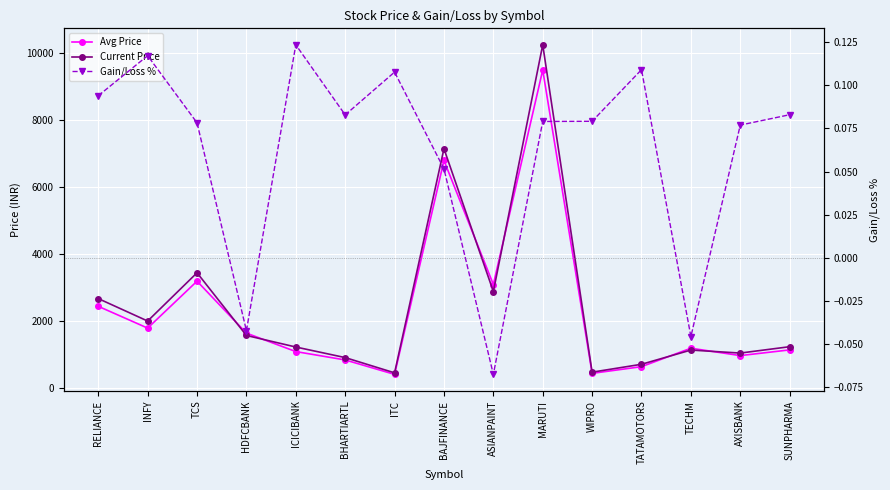

What is the maximum value for Avg Price?

9500.0